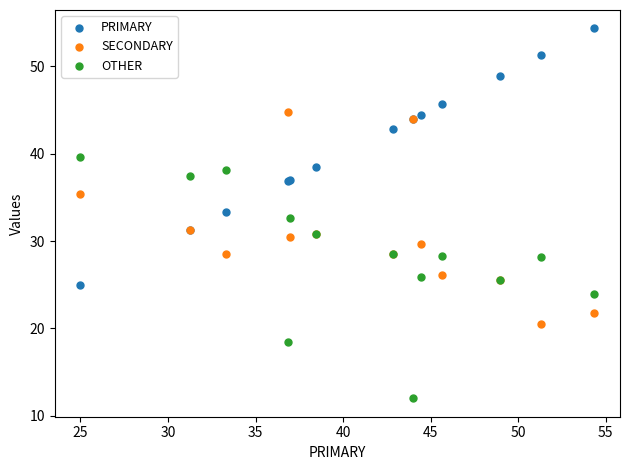

Which series reaches the maximum Y coordinate?

PRIMARY